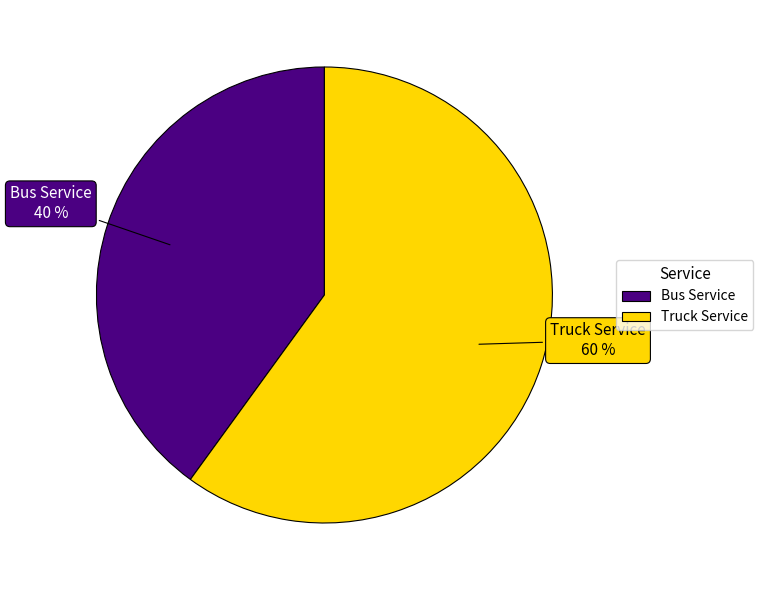

How many segments does this pie chart have?

2